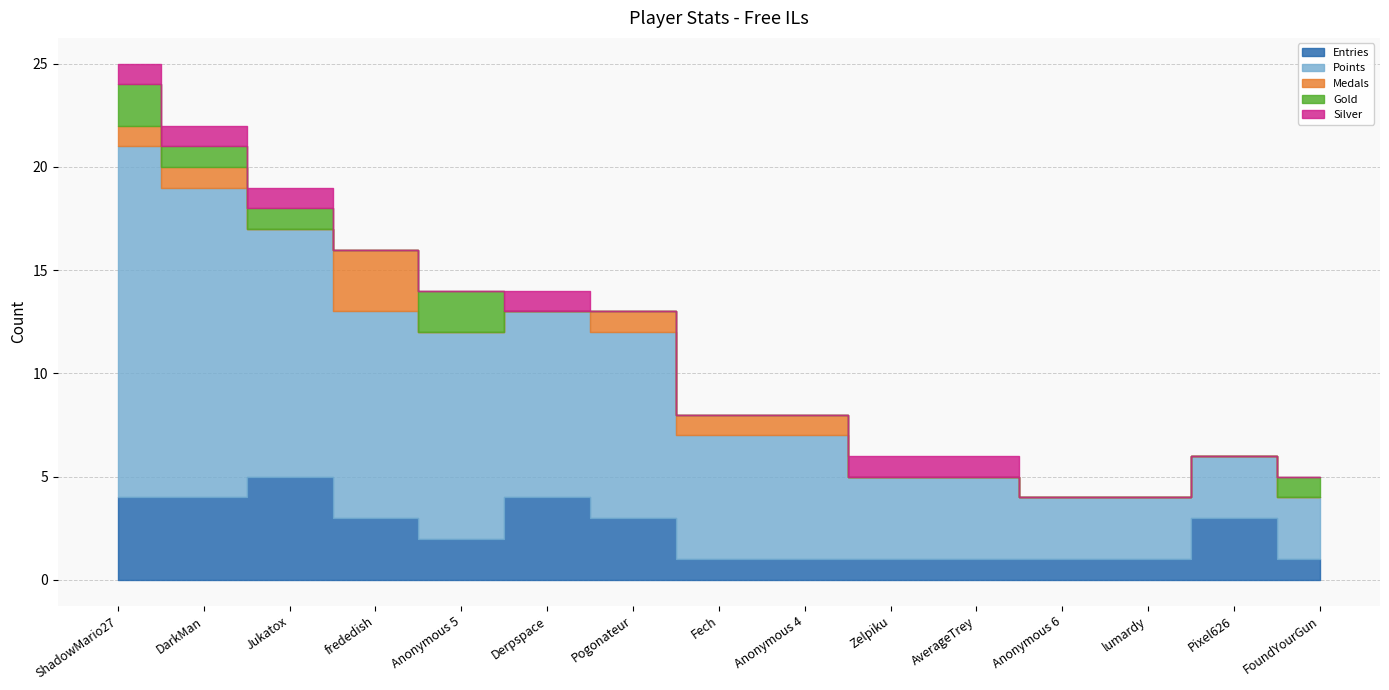

True or false: Gold and Entries intersect in this chart.

False